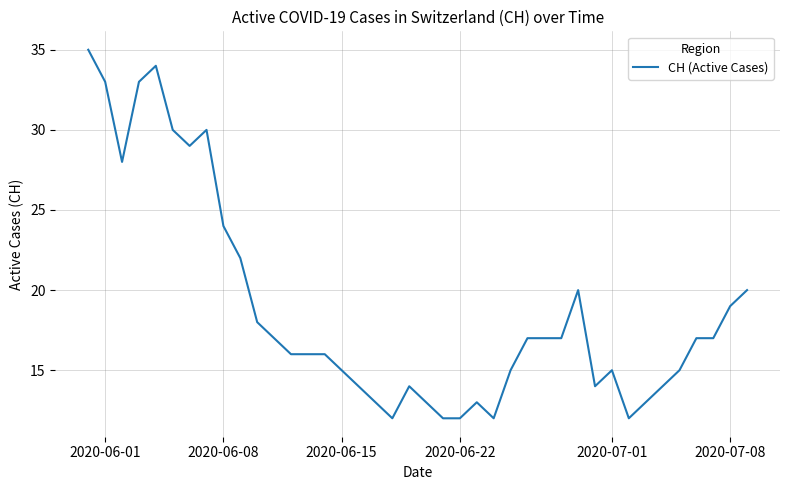

Does the chart have visible grid lines?

Yes